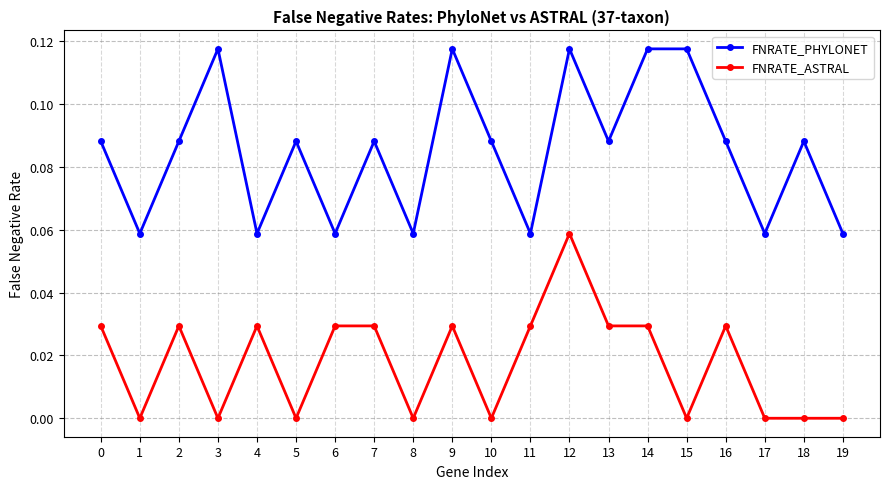

The value of FNRATE_PHYLONET at 10 is 0.0. True or false?

False